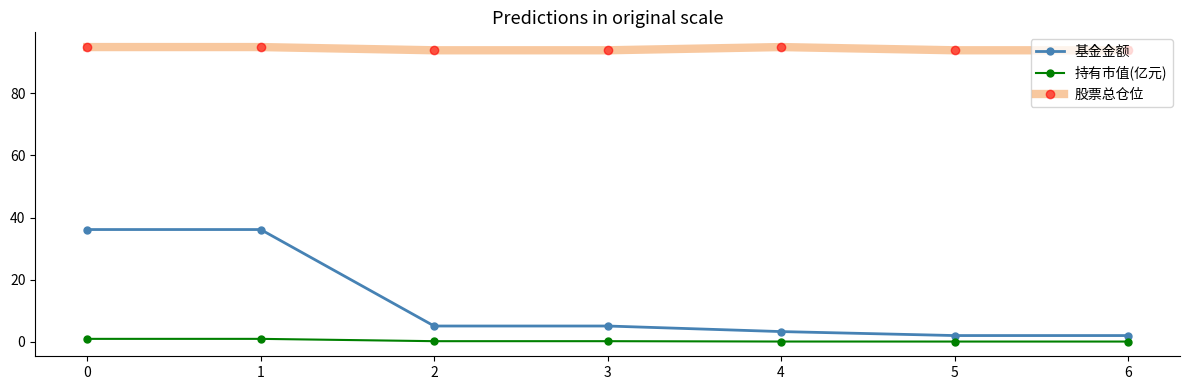

What is the lowest value of the 基金金额 series?

2.0